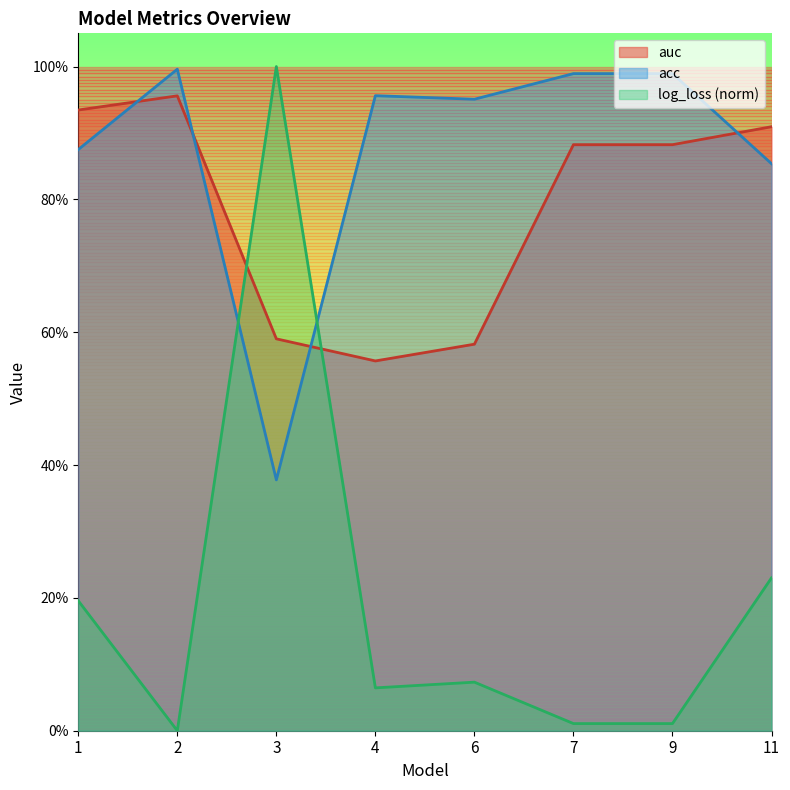

What is the sum of the auc values at 7 and 9?

1.8